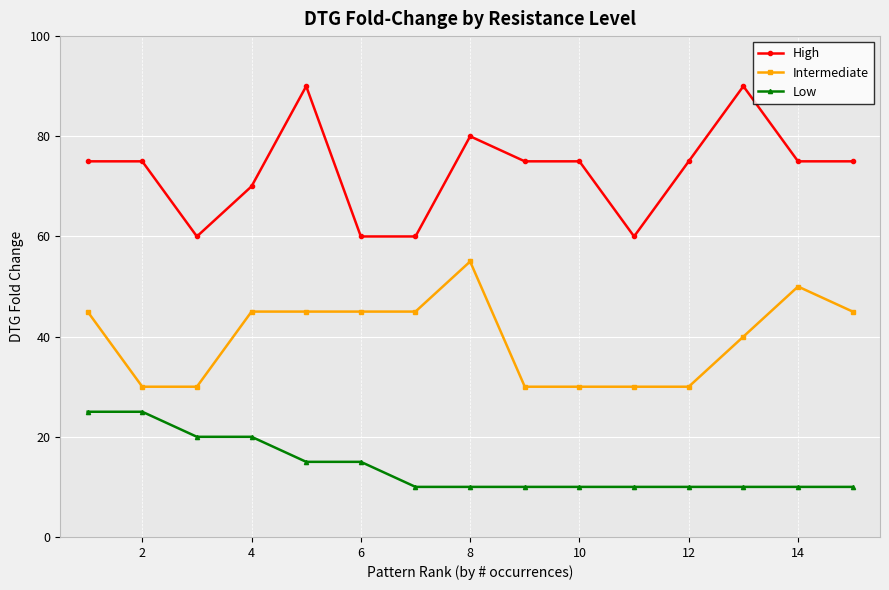

True or false: Low and Intermediate intersect in this chart.

False